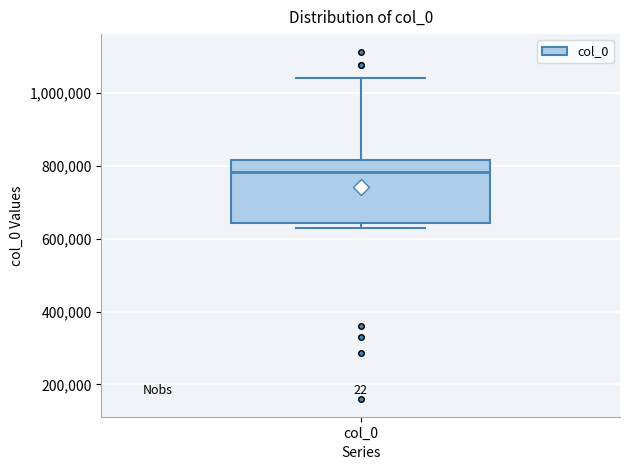

Transcribe this box plot: give where the median line is, the range the box spans, and where the two whiskers end, as read against the y-axis. The values are not printed on the chart, so give them approximately, as read against the axis.

median 780000, box 640000 to 820000, whiskers 620000 to 1040000